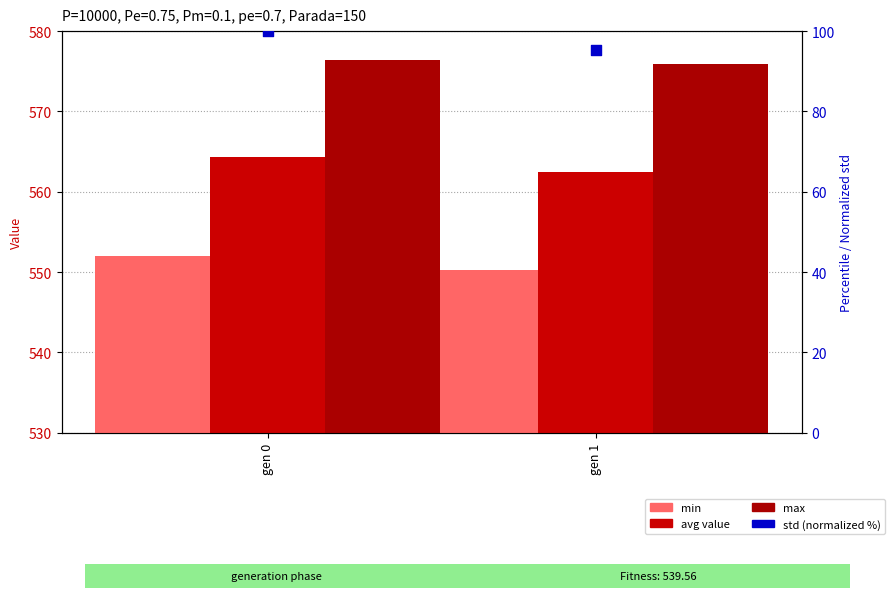

Which series contains the lowest Y value?

std (normalized)